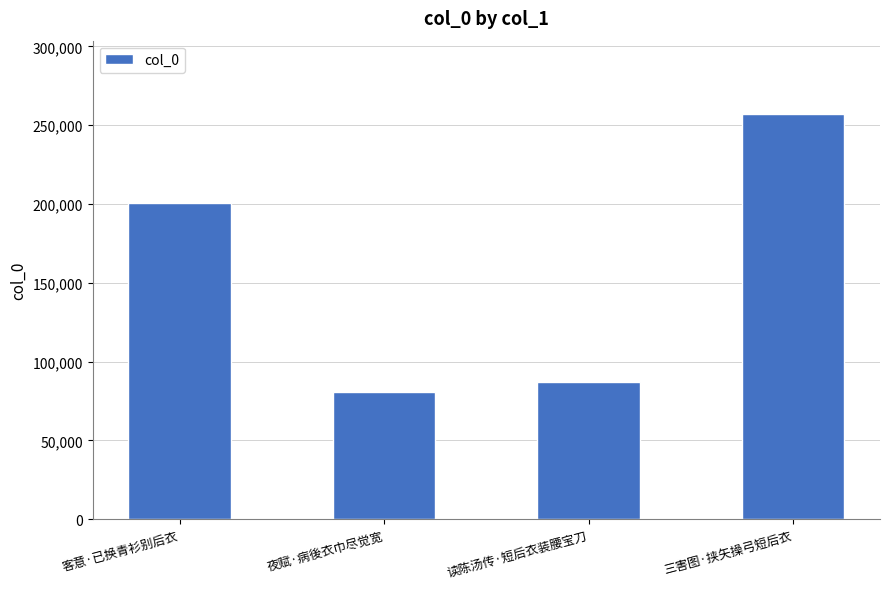

What is the change in value from 夜赋·病後衣巾尽觉宽 to 读陈汤传·短后衣装腰宝刀?

+5834